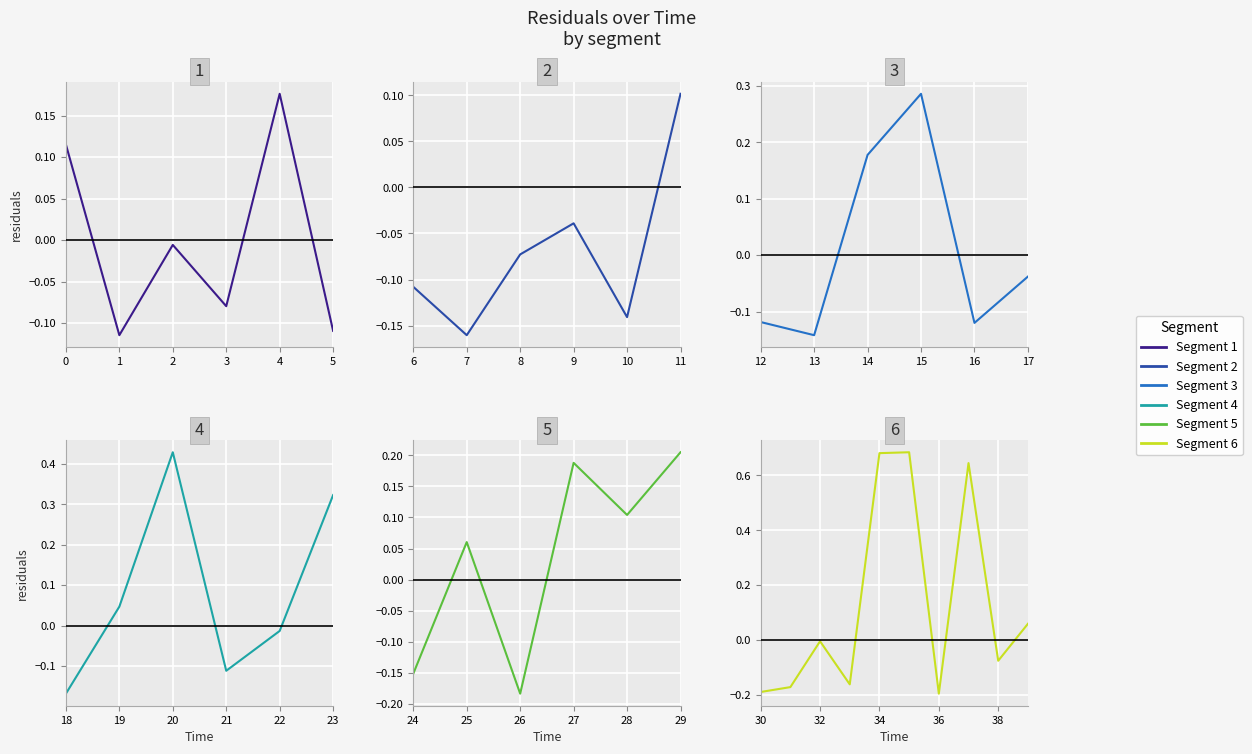

What is the value of the 12th point from the left?

0.1